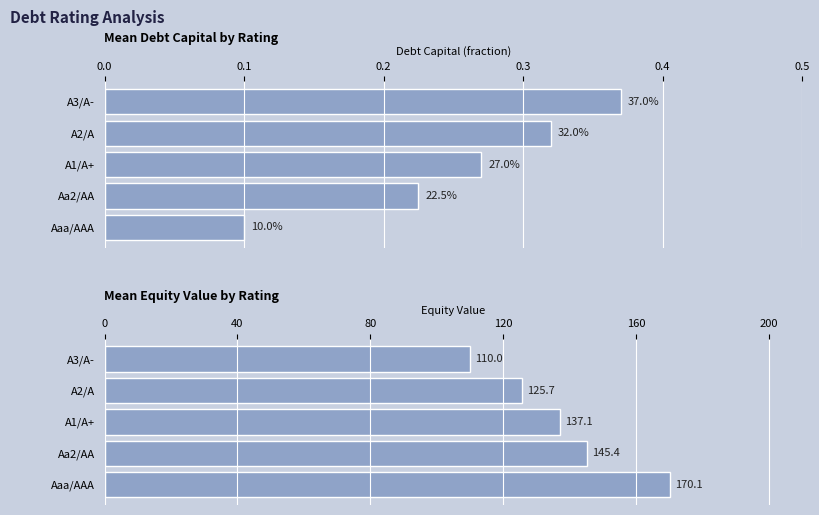

At A1/A+, list the series in order from largest to smallest.

equity_value, debt_capital